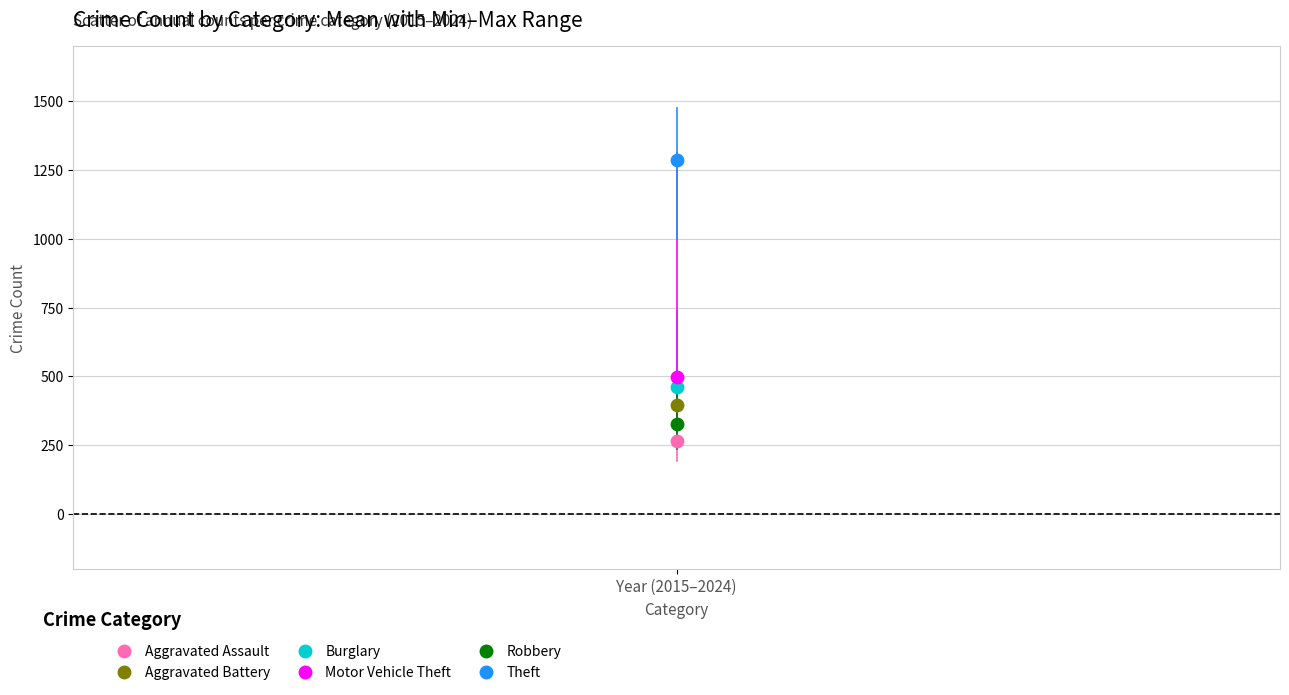

Across all series, what Y value is closest to 776?

498.7